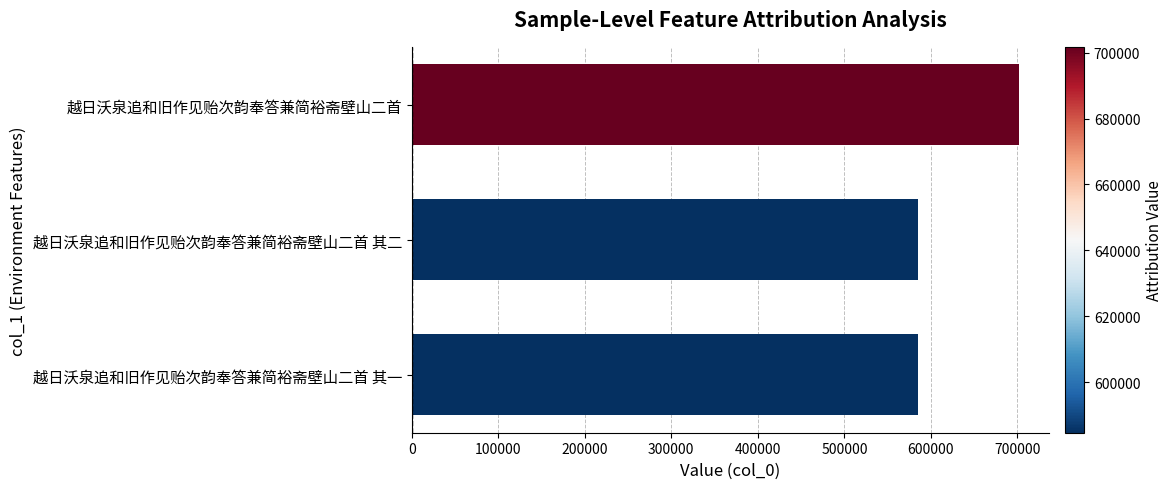

How many values are below 584619?

1